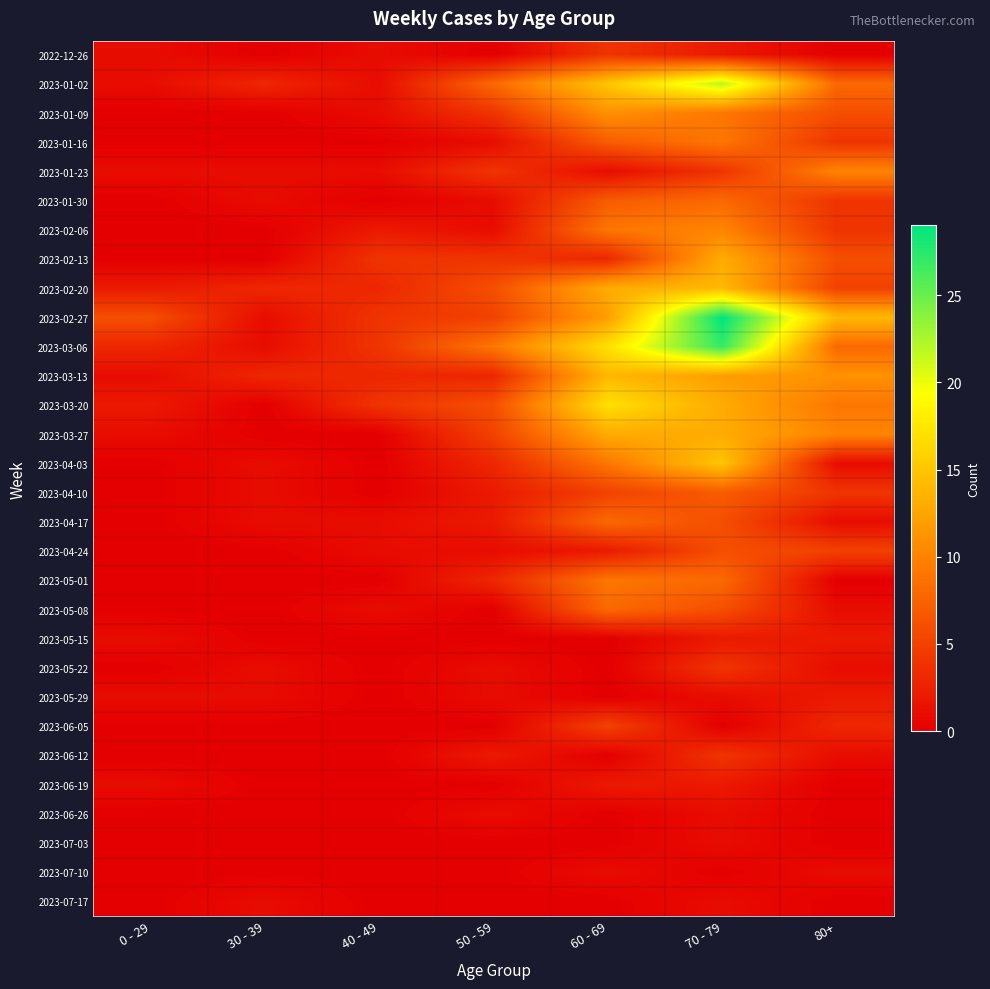

Reading left to right, extract all data points from this chart.

2022-12-26: 0 - 29=1	30 - 39=0	40 - 49=1	50 - 59=0	60 - 69=4	70 - 79=2	80+=0
2023-01-02: 0 - 29=1	30 - 39=3	40 - 49=1	50 - 59=8	60 - 69=15	70 - 79=22	80+=8
2023-01-09: 0 - 29=0	30 - 39=0	40 - 49=1	50 - 59=4	60 - 69=11	70 - 79=9	80+=6
2023-01-16: 0 - 29=0	30 - 39=0	40 - 49=0	50 - 59=1	60 - 69=7	70 - 79=9	80+=4
2023-01-23: 0 - 29=1	30 - 39=1	40 - 49=1	50 - 59=4	60 - 69=1	70 - 79=4	80+=10
2023-01-30: 0 - 29=0	30 - 39=1	40 - 49=0	50 - 59=1	60 - 69=7	70 - 79=8	80+=4
2023-02-06: 0 - 29=0	30 - 39=0	40 - 49=2	50 - 59=1	60 - 69=9	70 - 79=10	80+=4
2023-02-13: 0 - 29=0	30 - 39=0	40 - 49=4	50 - 59=4	60 - 69=3	70 - 79=13	80+=6
2023-02-20: 0 - 29=2	30 - 39=3	40 - 49=3	50 - 59=6	60 - 69=13	70 - 79=14	80+=5
2023-02-27: 0 - 29=6	30 - 39=1	40 - 49=4	50 - 59=5	60 - 69=12	70 - 79=29	80+=14
2023-03-06: 0 - 29=3	30 - 39=1	40 - 49=4	50 - 59=9	60 - 69=17	70 - 79=27	80+=8
2023-03-13: 0 - 29=1	30 - 39=3	40 - 49=3	50 - 59=3	60 - 69=14	70 - 79=12	80+=11
2023-03-20: 0 - 29=2	30 - 39=0	40 - 49=4	50 - 59=6	60 - 69=17	70 - 79=13	80+=9
2023-03-27: 0 - 29=1	30 - 39=0	40 - 49=0	50 - 59=5	60 - 69=13	70 - 79=13	80+=10
2023-04-03: 0 - 29=0	30 - 39=1	40 - 49=0	50 - 59=3	60 - 69=9	70 - 79=15	80+=1
2023-04-10: 0 - 29=0	30 - 39=1	40 - 49=0	50 - 59=2	60 - 69=5	70 - 79=7	80+=4
2023-04-17: 0 - 29=0	30 - 39=1	40 - 49=1	50 - 59=2	60 - 69=8	70 - 79=6	80+=1
2023-04-24: 0 - 29=0	30 - 39=0	40 - 49=1	50 - 59=1	60 - 69=2	70 - 79=6	80+=5
2023-05-01: 0 - 29=0	30 - 39=0	40 - 49=0	50 - 59=3	60 - 69=9	70 - 79=8	80+=0
2023-05-08: 0 - 29=0	30 - 39=0	40 - 49=1	50 - 59=0	60 - 69=8	70 - 79=6	80+=1
2023-05-15: 0 - 29=1	30 - 39=0	40 - 49=0	50 - 59=0	60 - 69=0	70 - 79=2	80+=2
2023-05-22: 0 - 29=0	30 - 39=1	40 - 49=0	50 - 59=1	60 - 69=0	70 - 79=4	80+=1
2023-05-29: 0 - 29=1	30 - 39=1	40 - 49=0	50 - 59=1	60 - 69=0	70 - 79=1	80+=2
2023-06-05: 0 - 29=0	30 - 39=0	40 - 49=0	50 - 59=0	60 - 69=5	70 - 79=0	80+=3
2023-06-12: 0 - 29=0	30 - 39=0	40 - 49=0	50 - 59=2	60 - 69=0	70 - 79=4	80+=1
2023-06-19: 0 - 29=1	30 - 39=0	40 - 49=0	50 - 59=0	60 - 69=2	70 - 79=2	80+=0
2023-06-26: 0 - 29=0	30 - 39=0	40 - 49=0	50 - 59=1	60 - 69=0	70 - 79=1	80+=0
2023-07-03: 0 - 29=0	30 - 39=0	40 - 49=0	50 - 59=0	60 - 69=0	70 - 79=1	80+=0
2023-07-10: 0 - 29=0	30 - 39=0	40 - 49=0	50 - 59=0	60 - 69=1	70 - 79=0	80+=1
2023-07-17: 0 - 29=0	30 - 39=1	40 - 49=0	50 - 59=0	60 - 69=0	70 - 79=1	80+=0